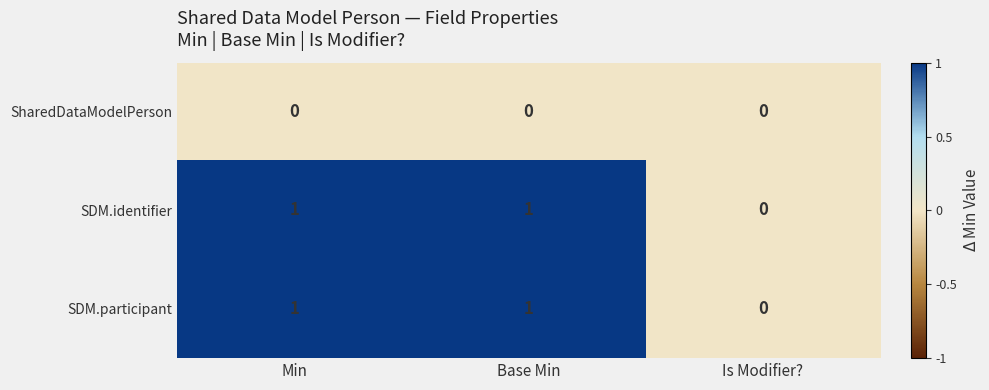

What is the spread (max minus min) of values at Min?

1